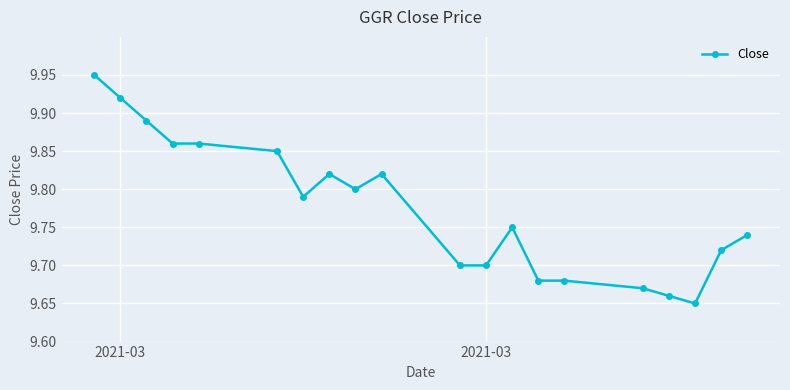

Count the number of categories in the chart.

20